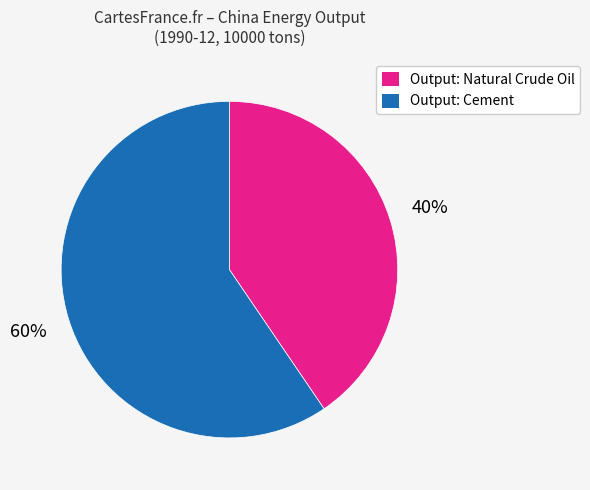

To the nearest percent, what is the average slice percentage?

50%